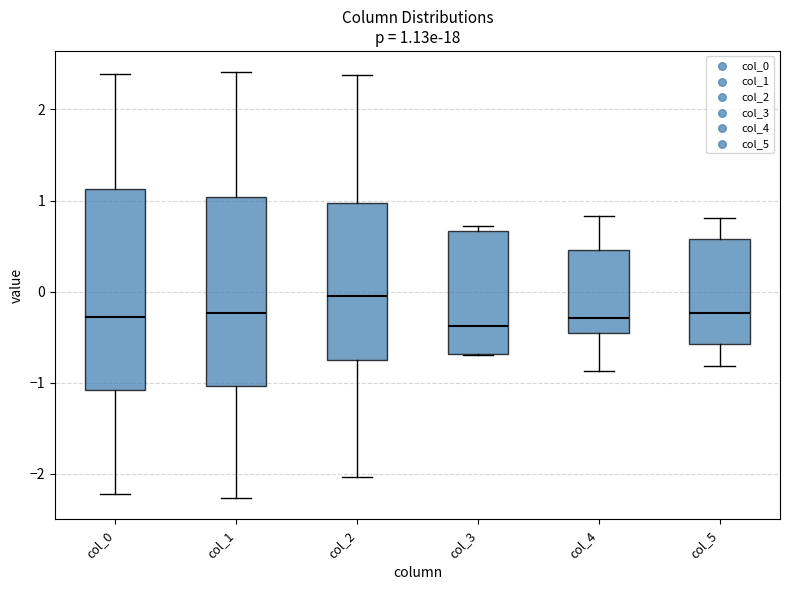

Comparing the boxes themselves (not the whiskers), which one is the tallest?

col_0